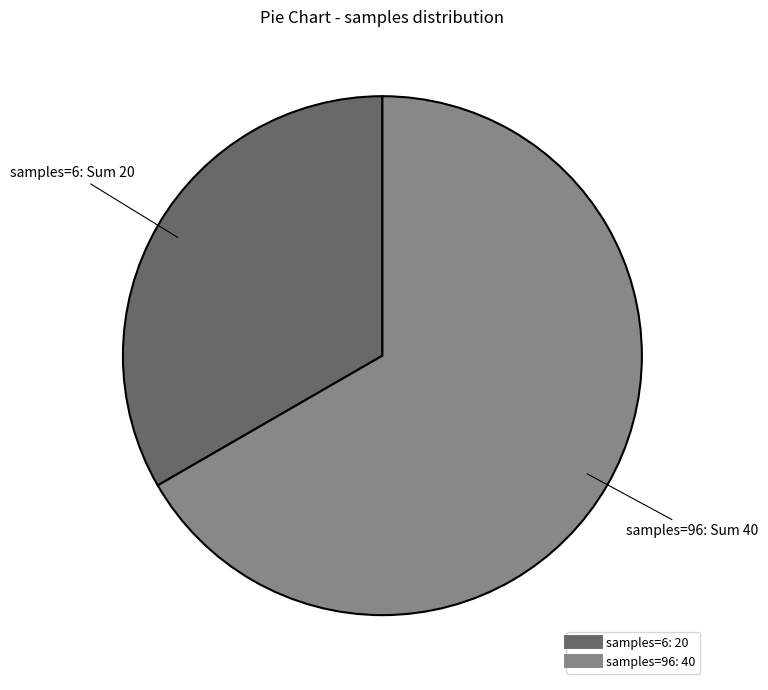

Is there any slice that represents more than half of the pie?

Yes